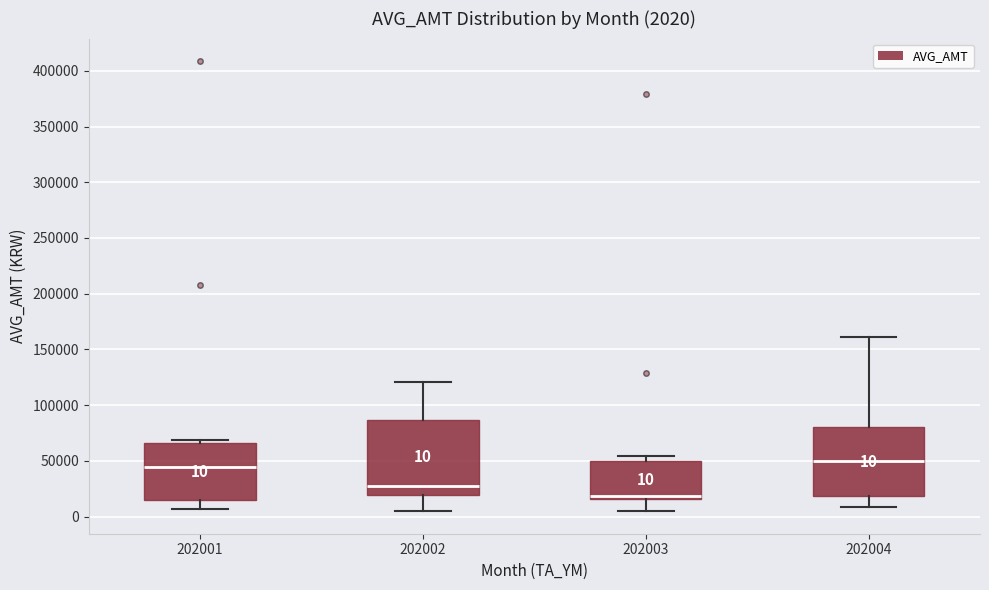

Which box is the tallest, from its lower edge to its upper edge?

202002